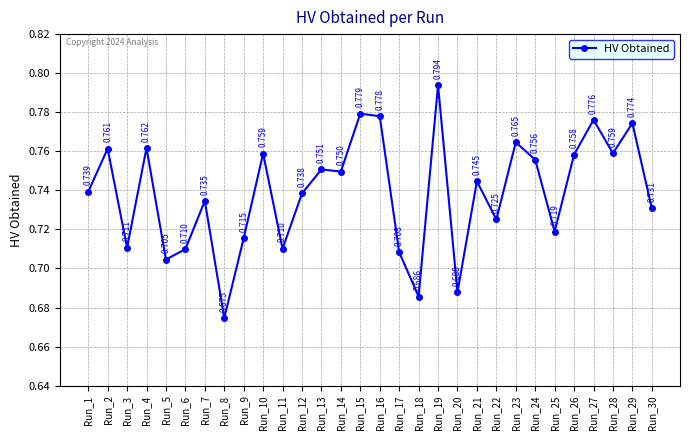

How many points are higher than both their immediate neighbors (excluding endpoints)?

11